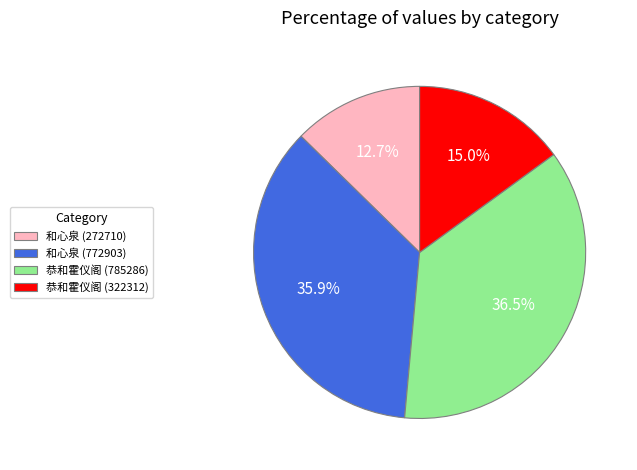

What is the largest slice in the pie chart?

恭和霍仪阁 (785286)